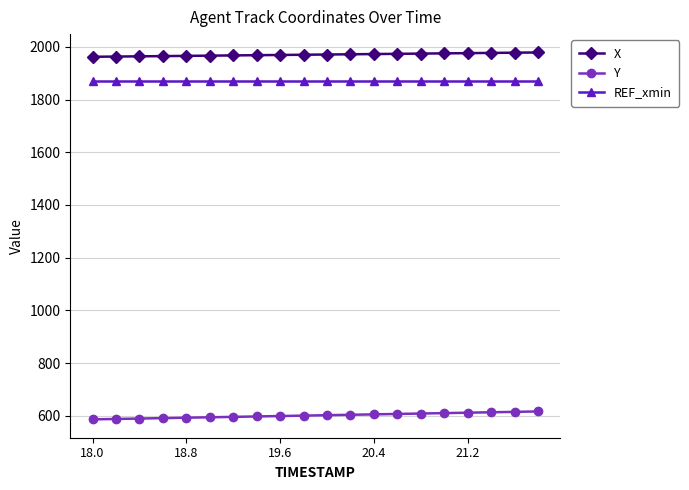

Which series has the largest total across all categories?

X